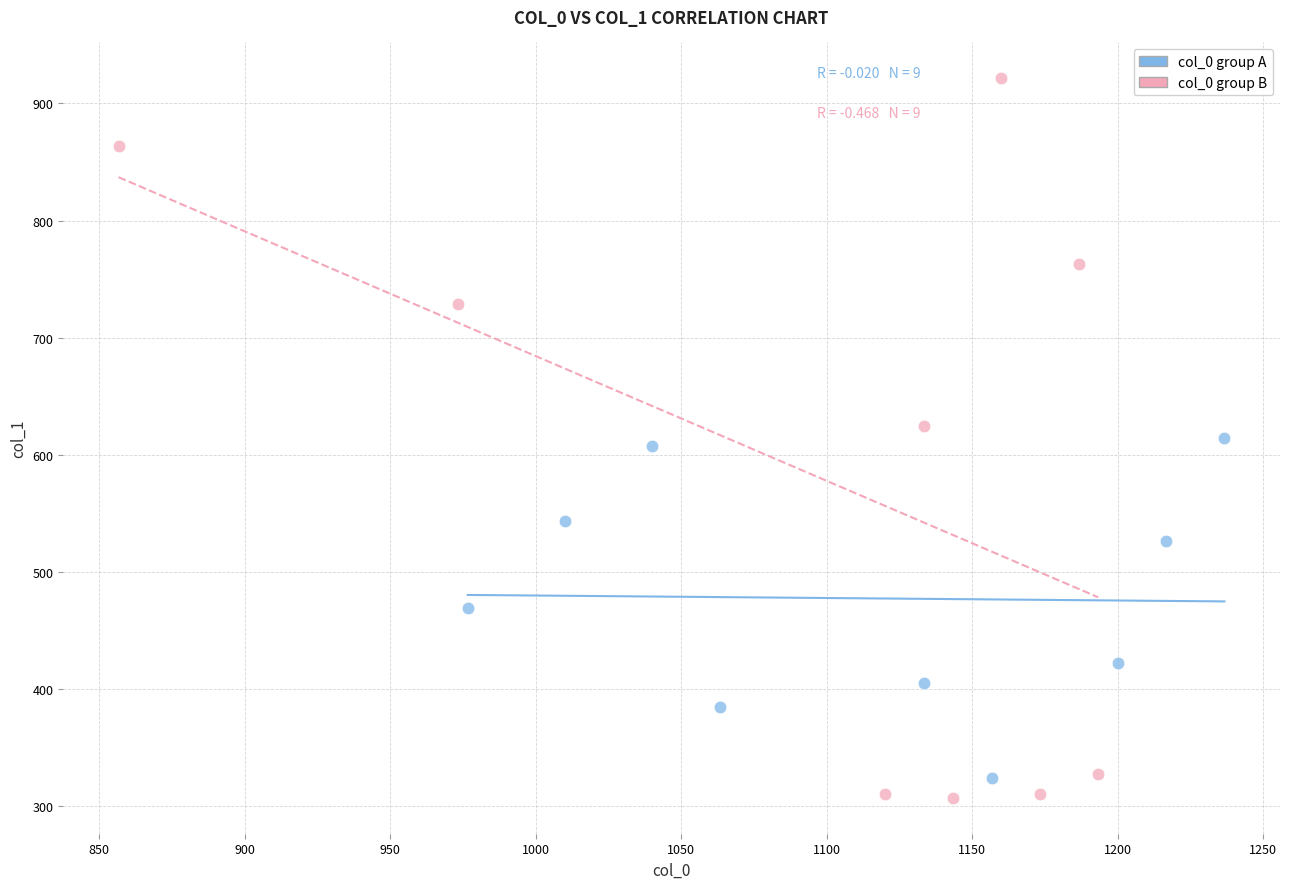

What are all the series names shown in the legend?

col_0 group A, col_0 group B